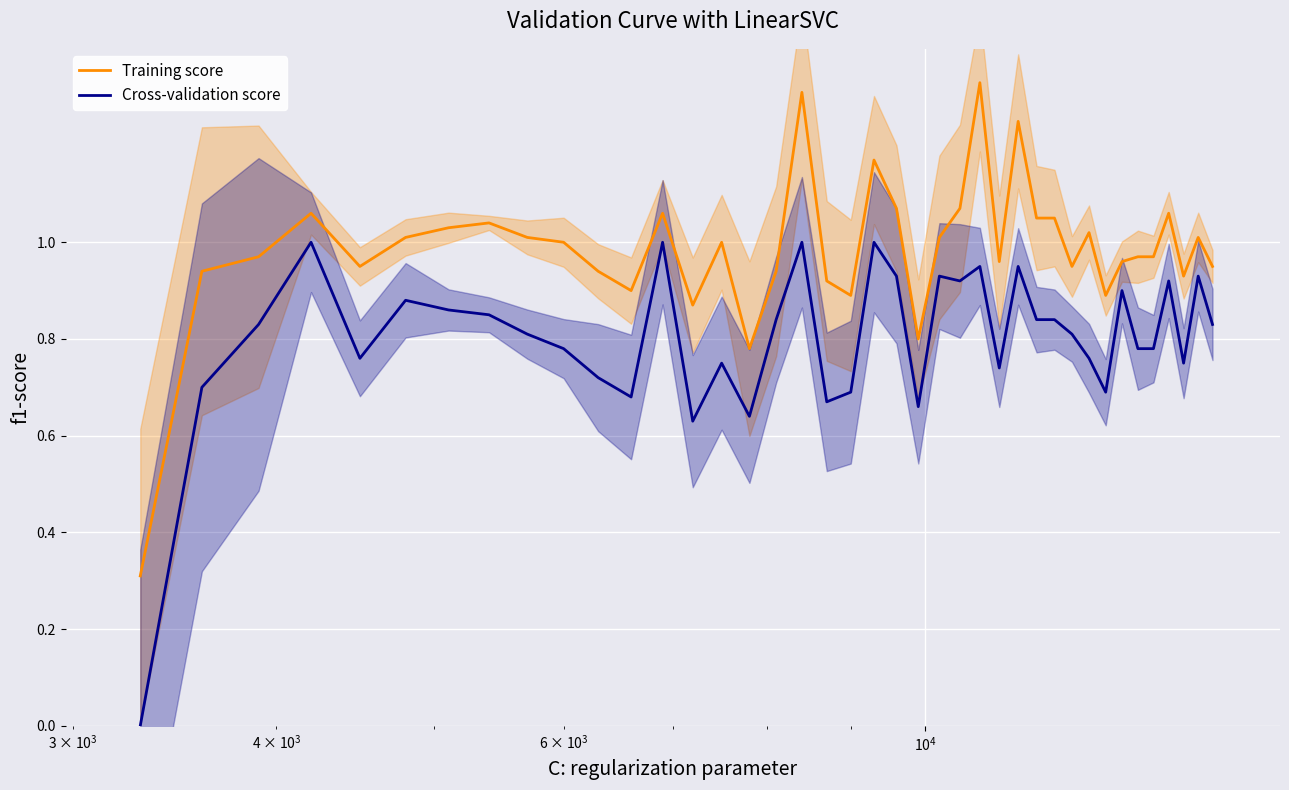

True or false: Training score and Cross-validation score intersect in this chart.

False